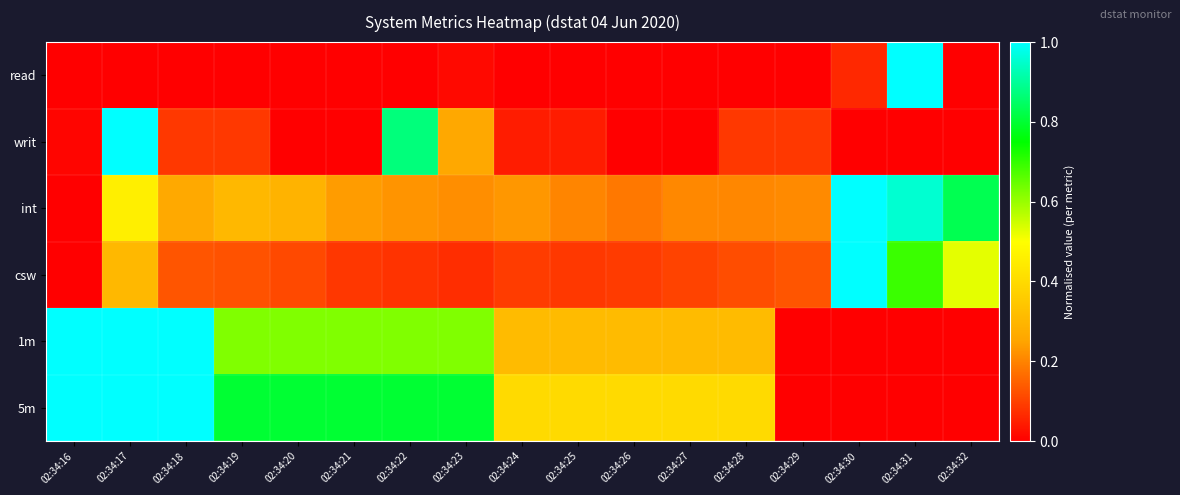

What is the greatest value displayed?

1.0